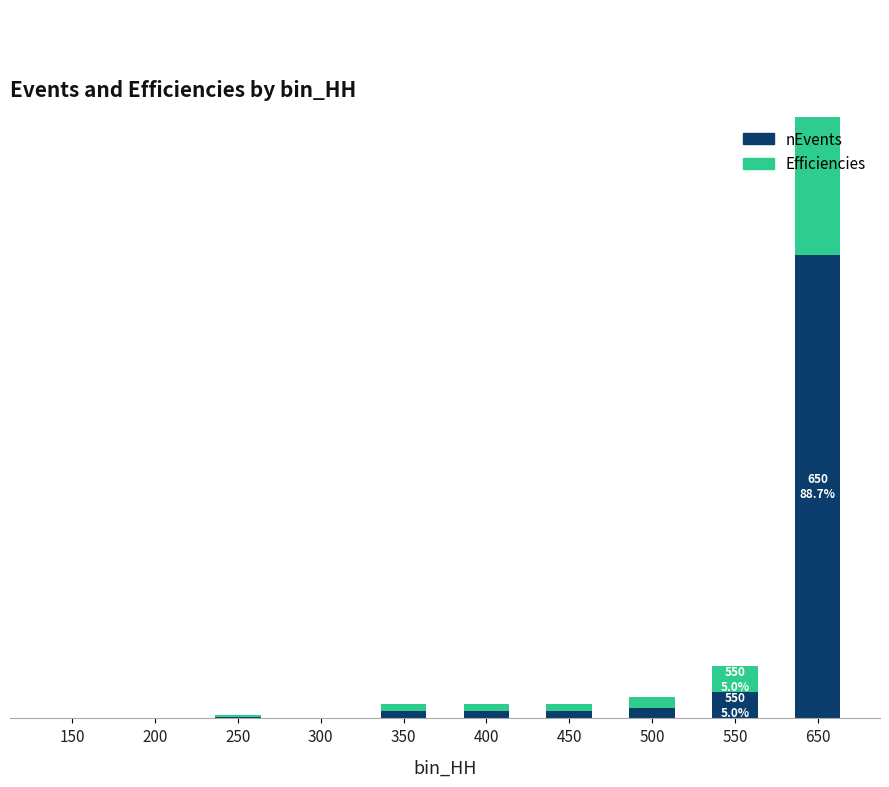

How many values in nEvents are above zero?

7